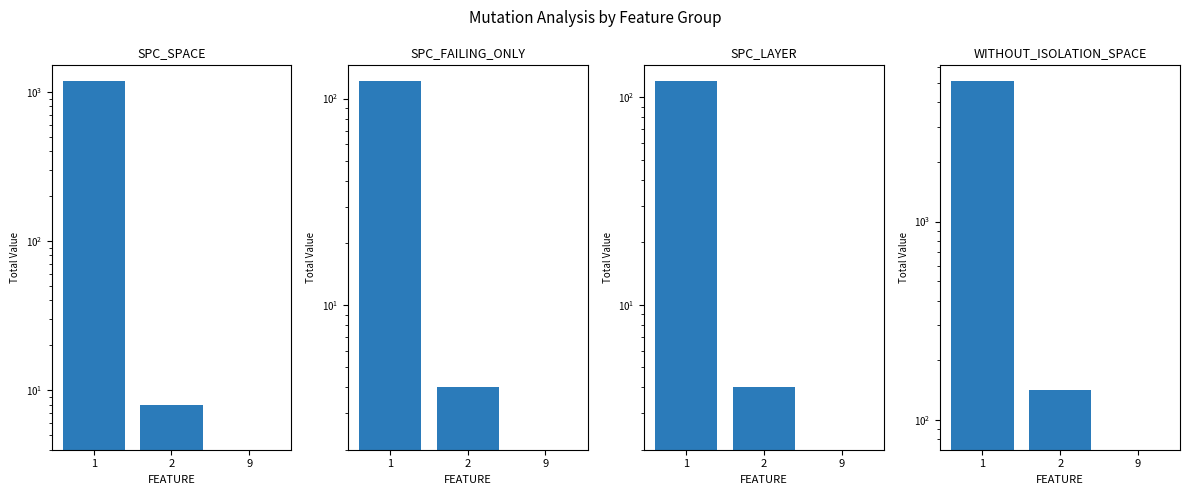

Which series changed the most between 2 and 9?

WITHOUT_ISOLATION_SPACE